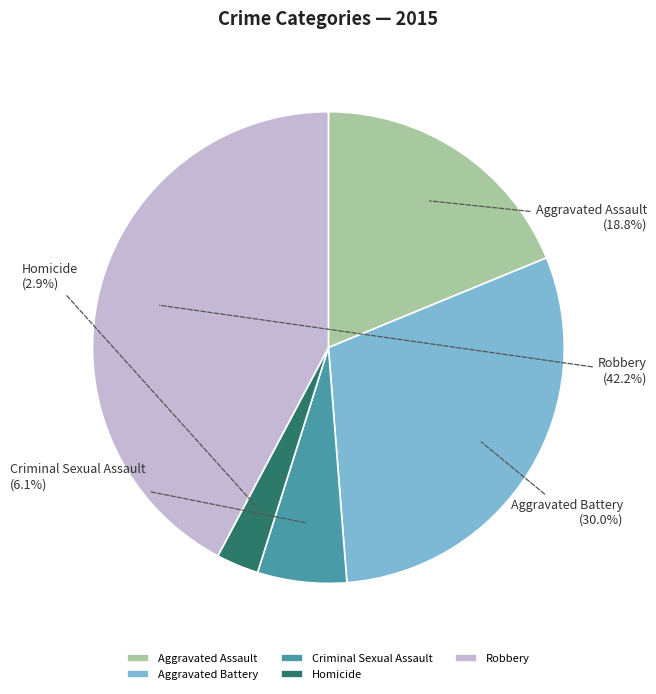

True or false: Aggravated Assault accounts for 19% of the total.

True